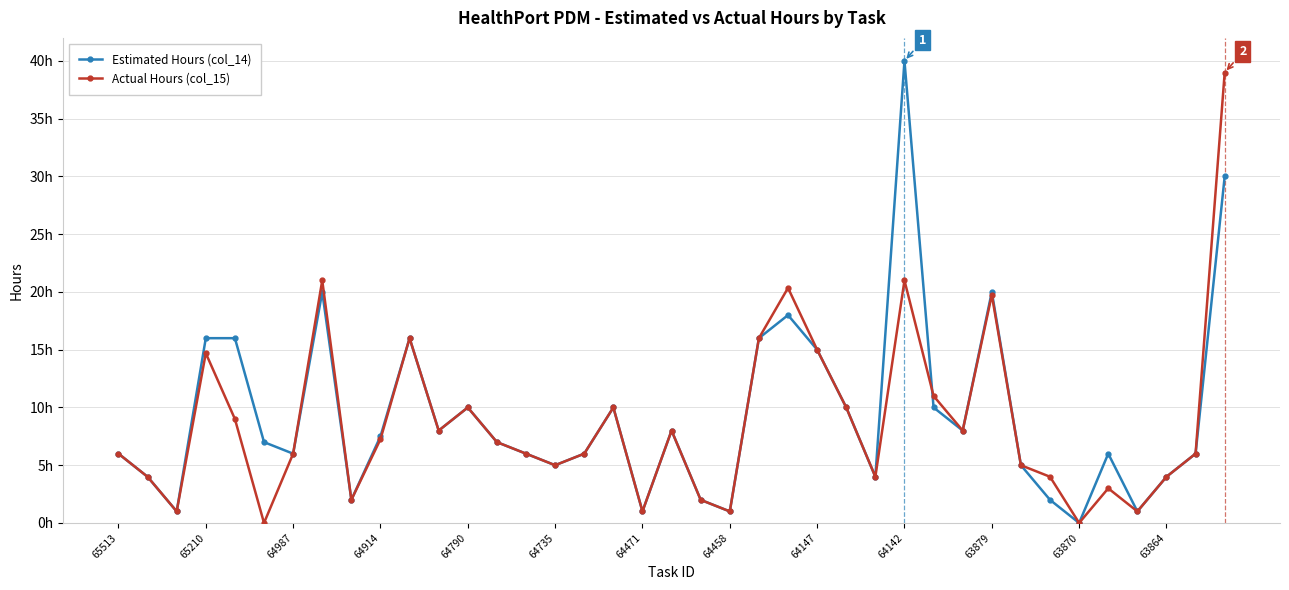

What is the difference between the maximum and second lowest values in the Actual Hours (col_15) series?

39.0